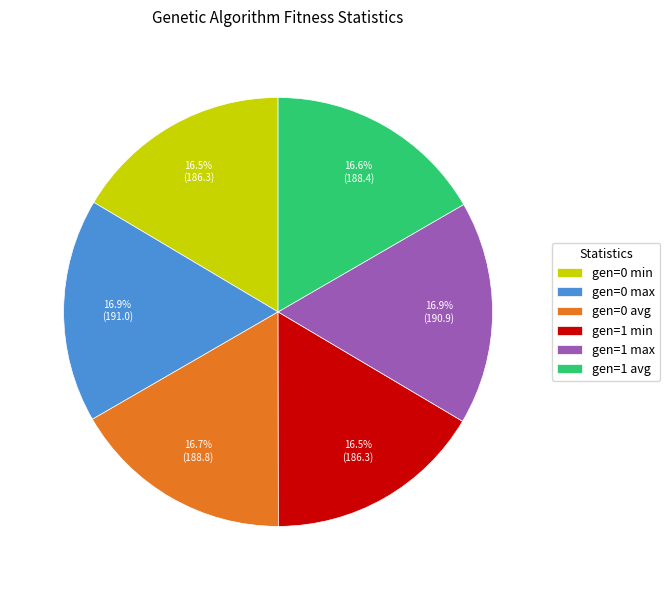

What percentage do gen=1 avg and gen=0 max together represent?

33.5%